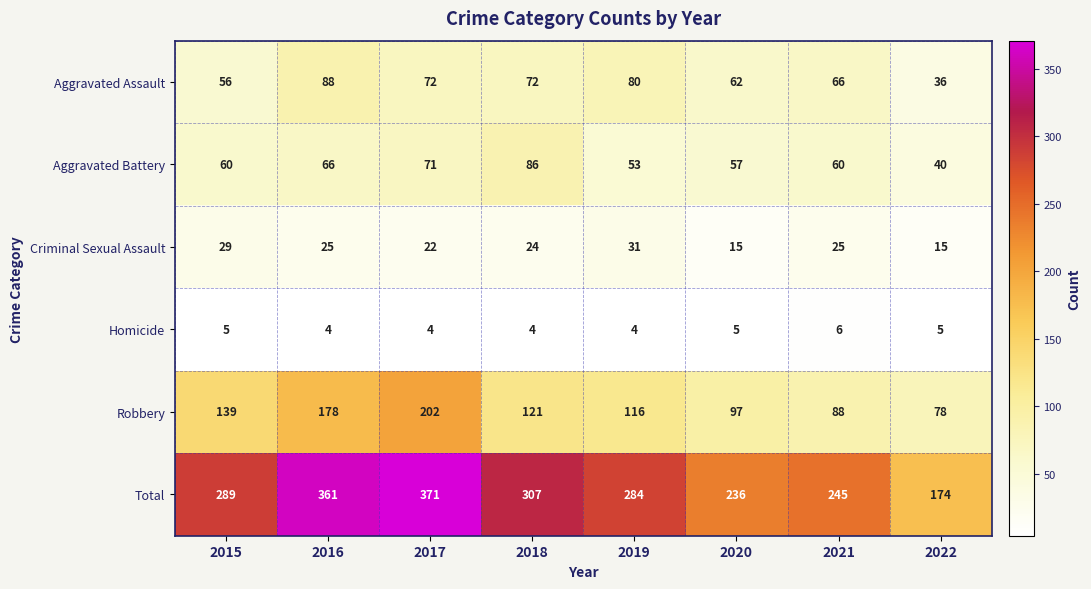

What is the maximum value shown in the chart?

371